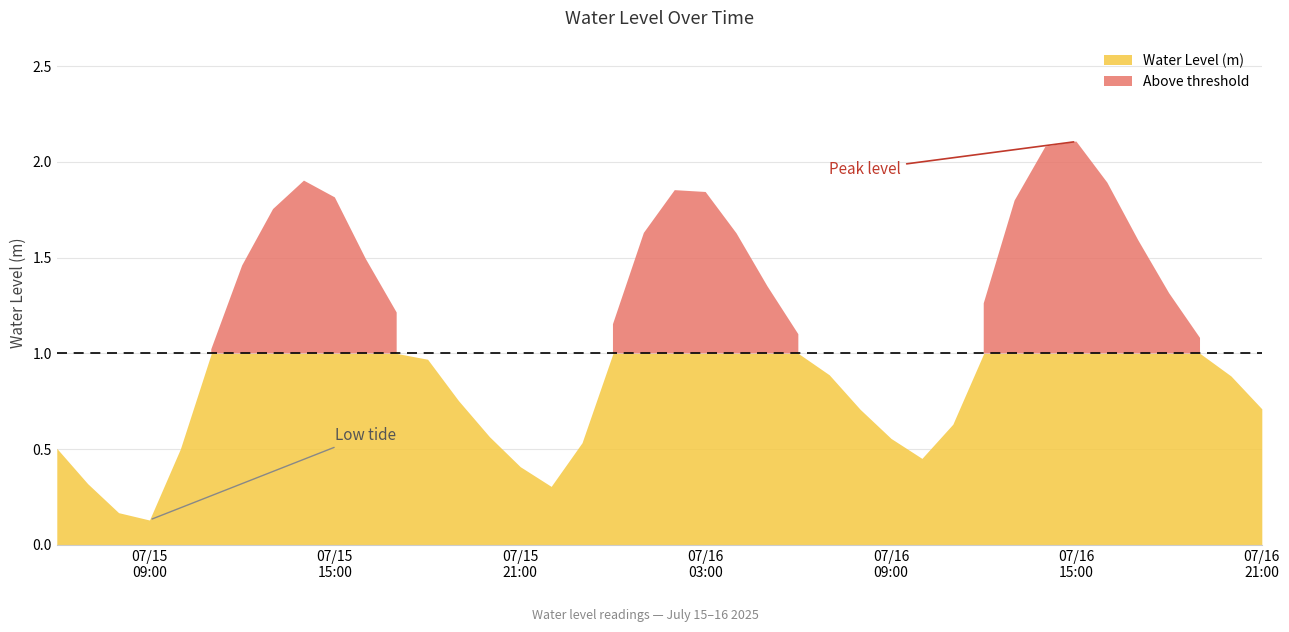

Where is the first local maximum?

2025-07-15 14:00:00